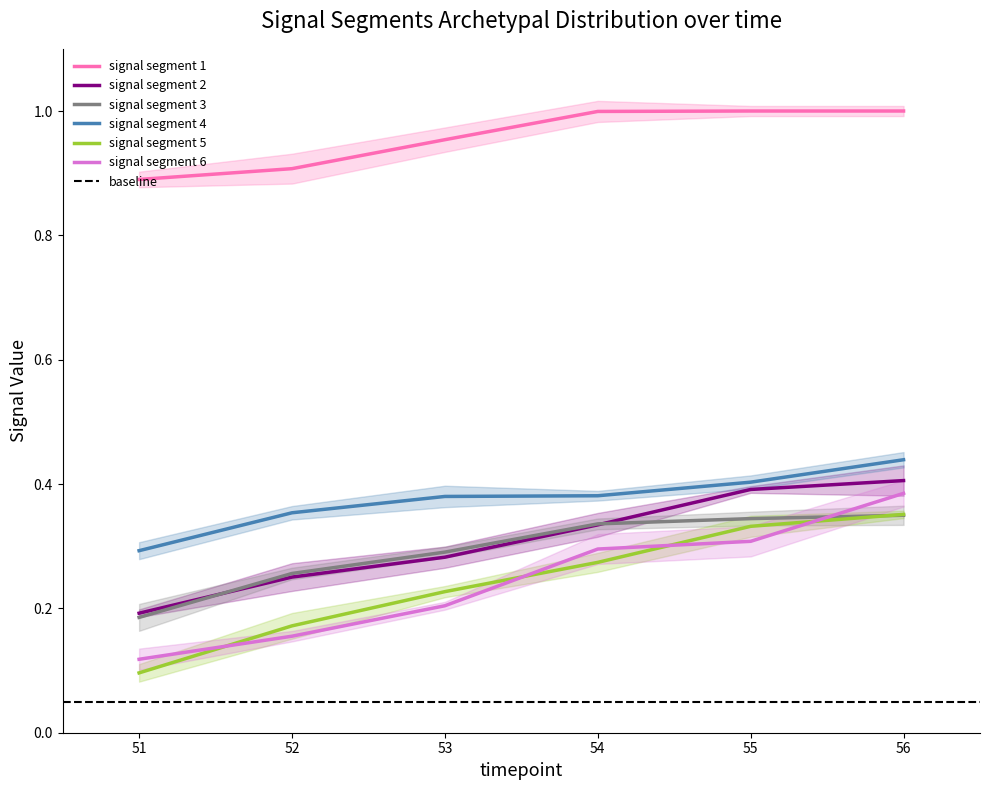

True or false: signal segment 4 has a value of 0.2 at 51.

False